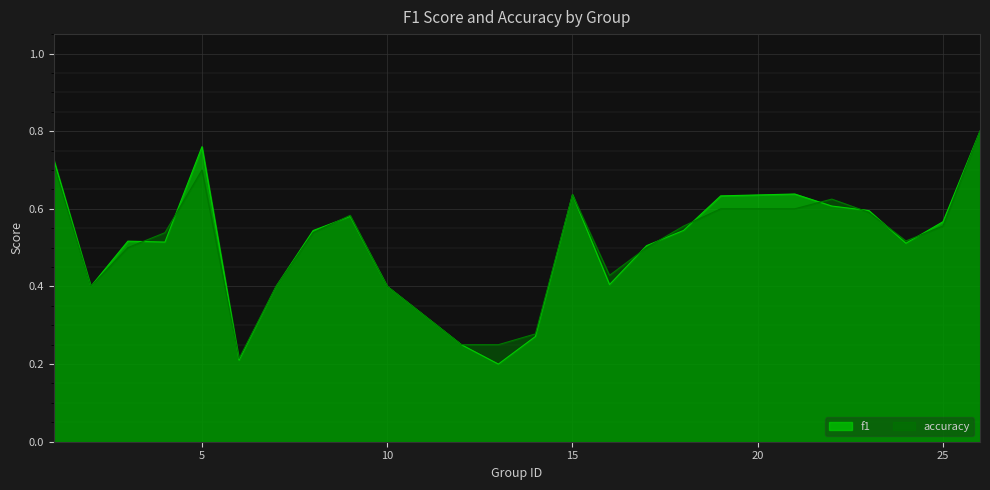

Rank the series by their maximum value, from lowest to highest.

f1, accuracy